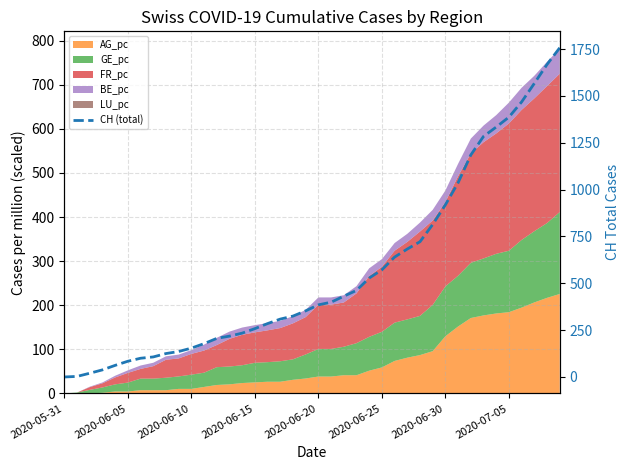

What is the difference between the second highest and second lowest values?

1665